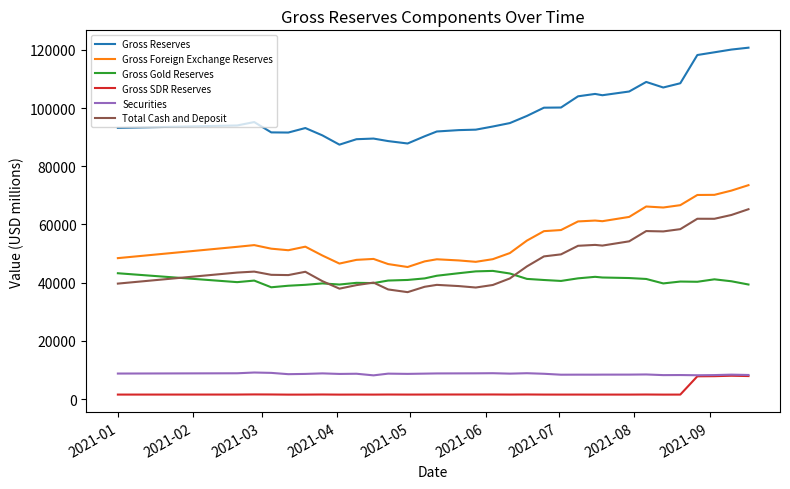

Which series has the largest range (max minus min)?

Gross Reserves